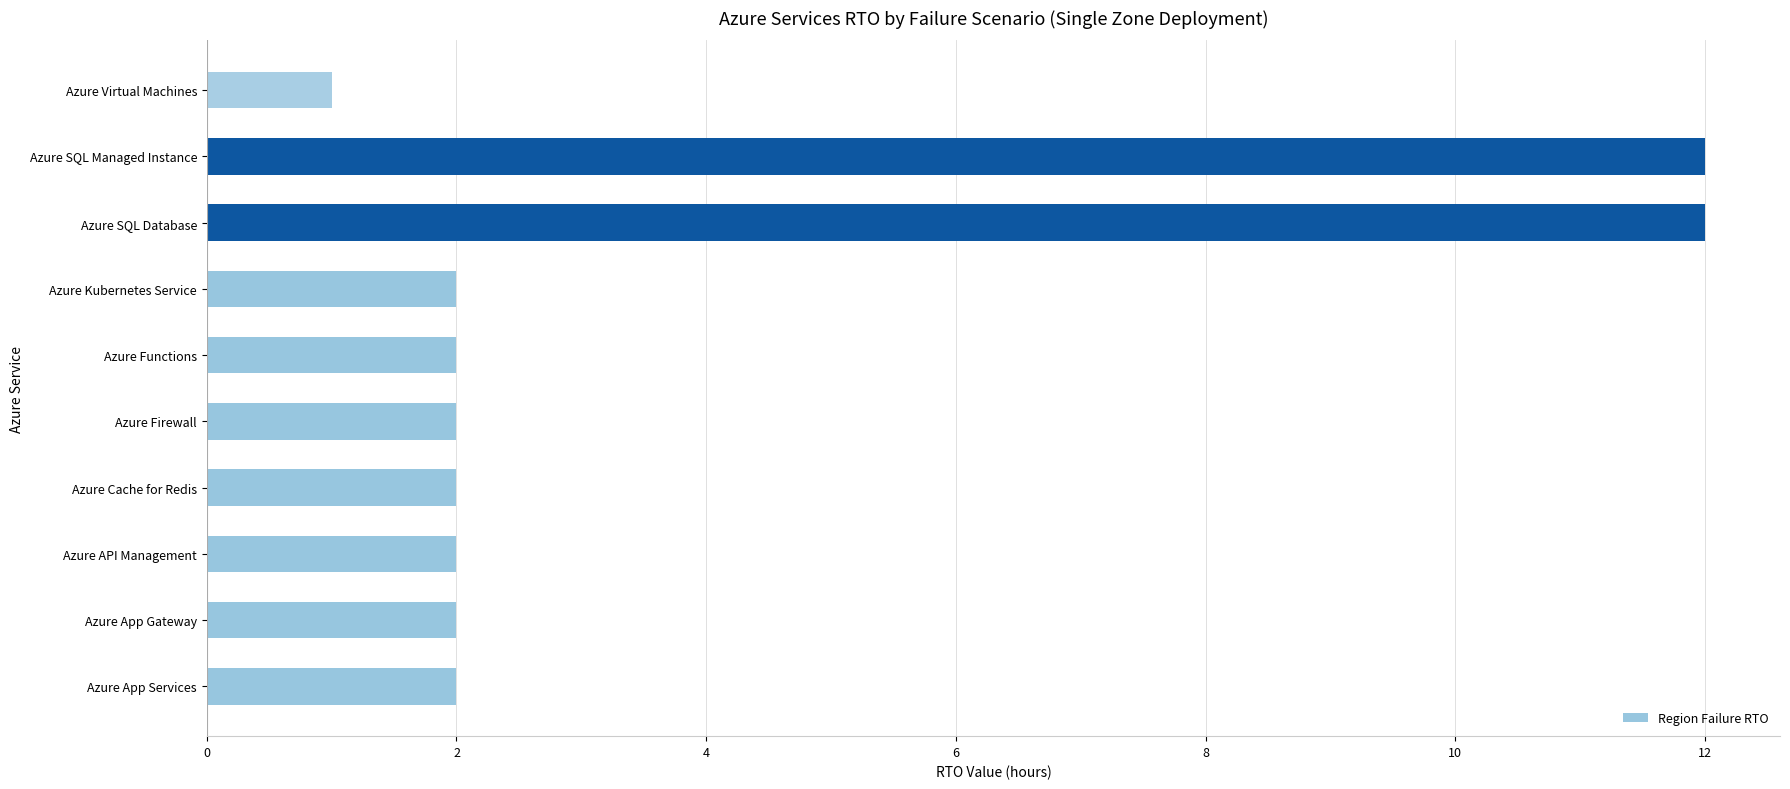

True or false: the data shows 2 at Azure Cache for Redis.

True